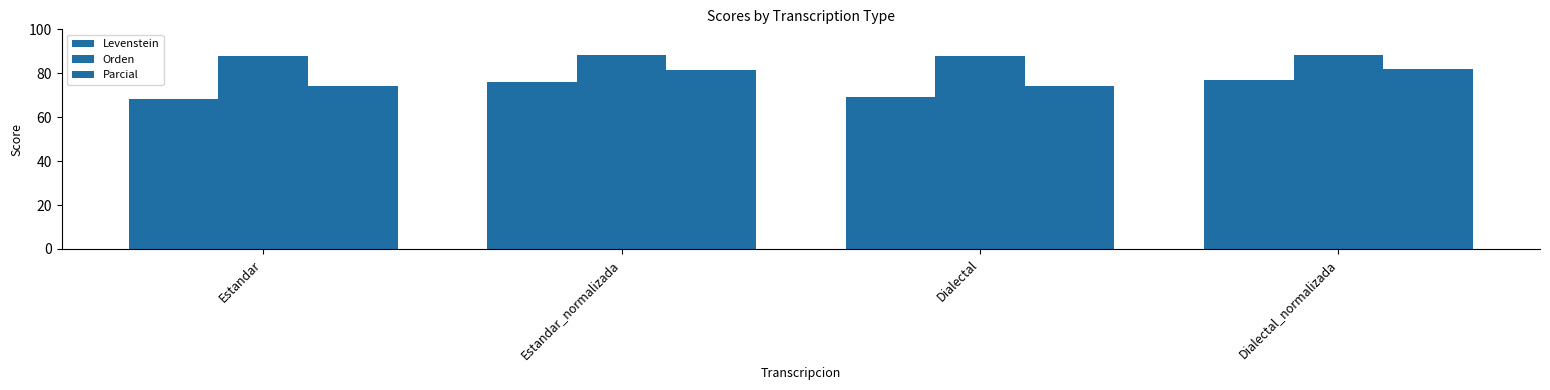

Does the chart contain stacked bars?

No